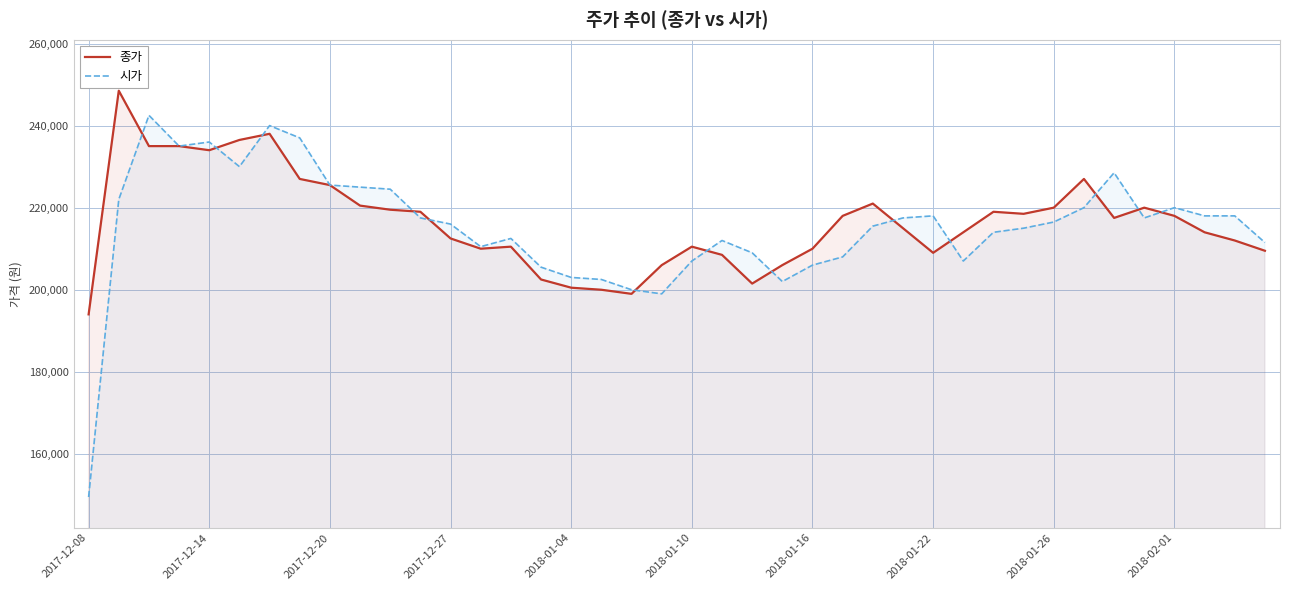

What is the minimum value for 종가?

194000